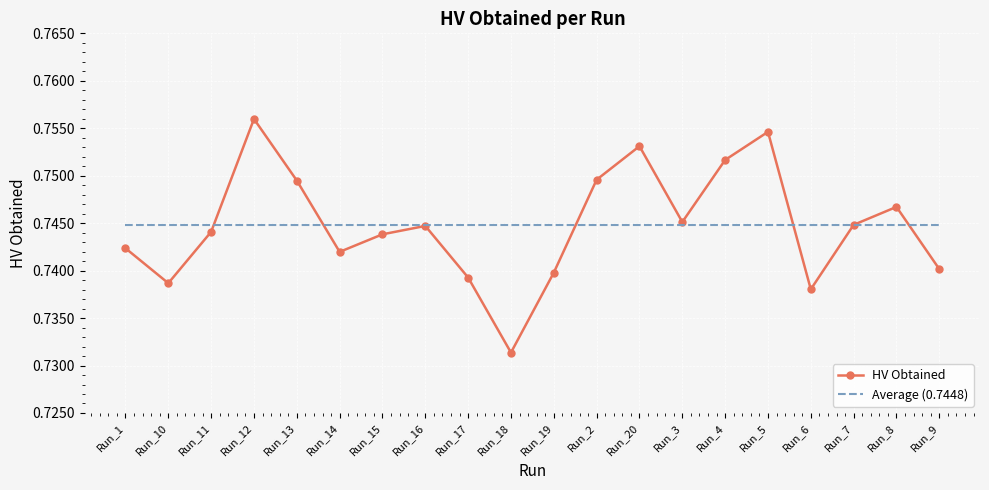

Which series ends up on top after the final intersection of Average (0.7448) and HV Obtained?

Average (0.7448)